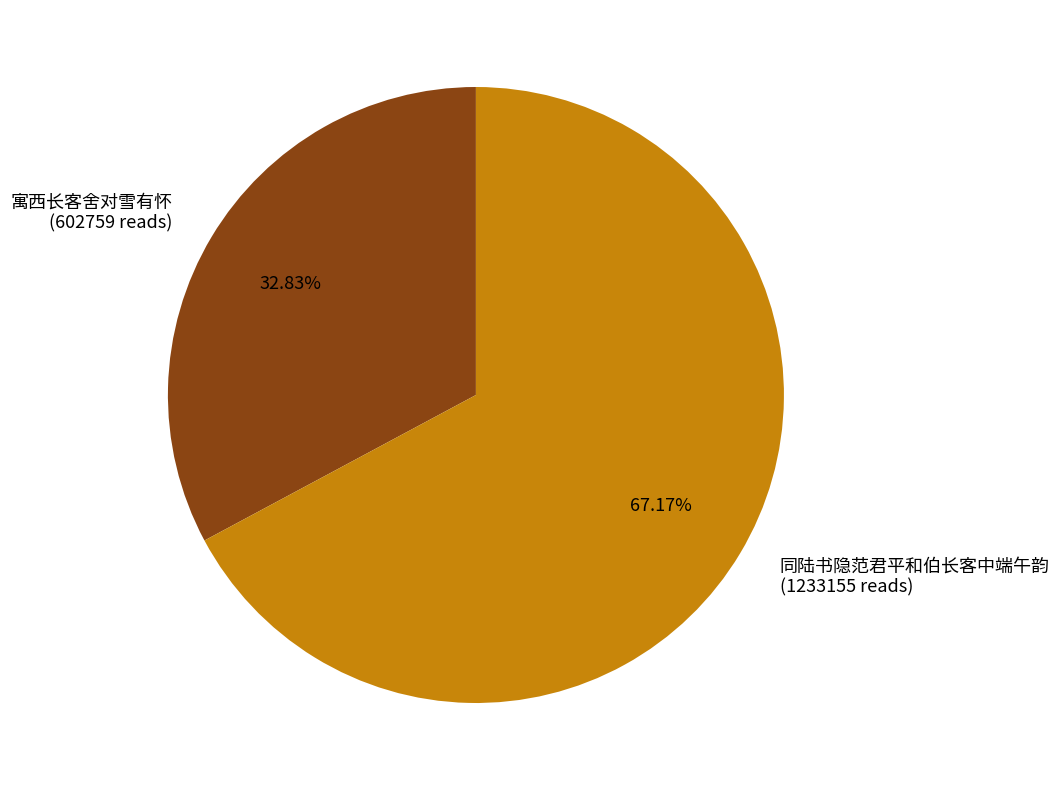

Approximately how many times larger is the value at 寓西长客舍对雪有怀 compared to 同陆书隐范君平和伯长客中端午韵?

0.5